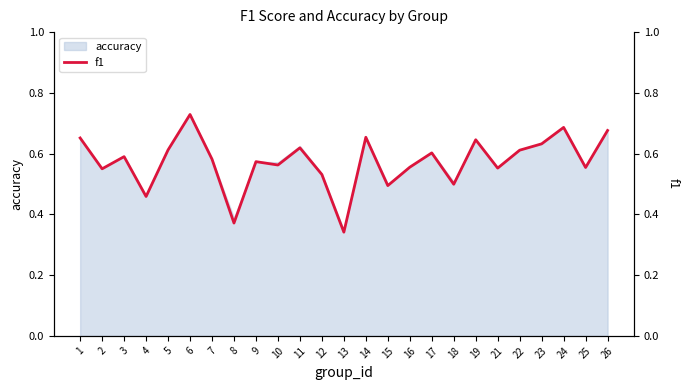

At which label is the value closest to 0?

13